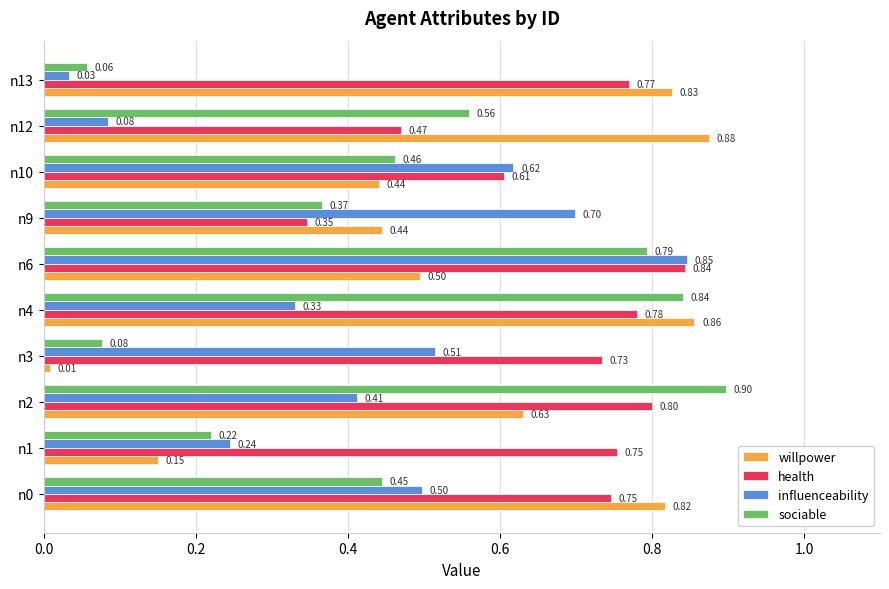

Which series changed the most between n4 and n10?

willpower